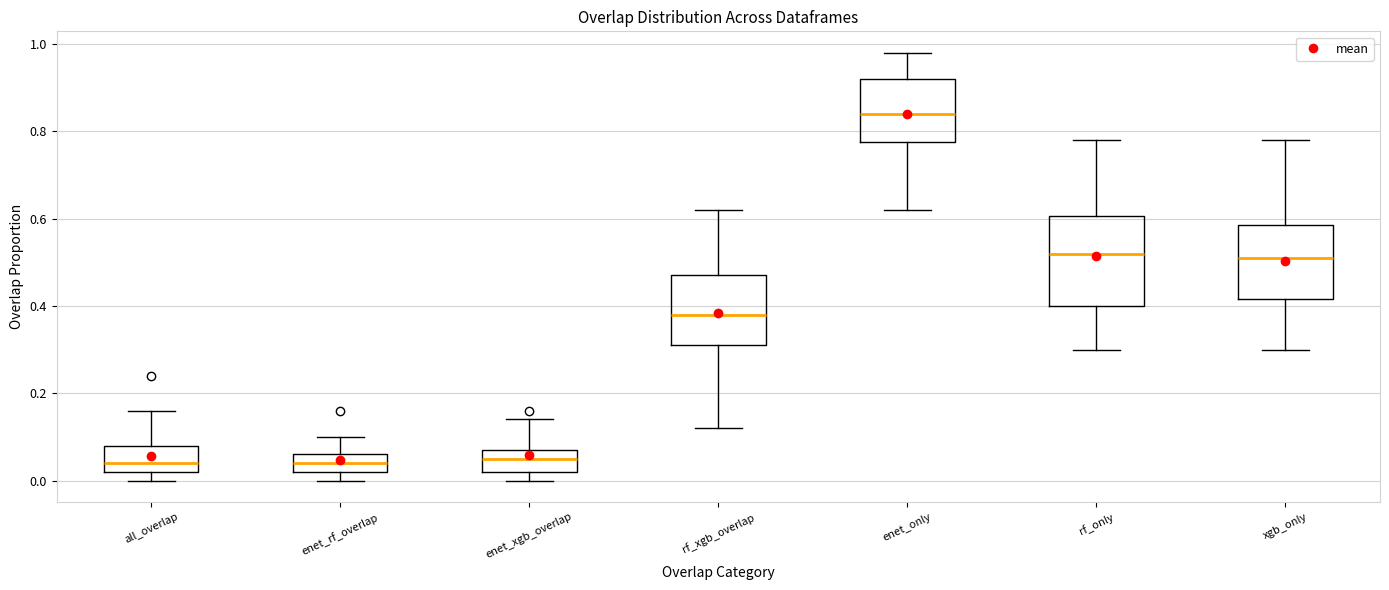

Reading left to right, transcribe this box plot: for each box, give where its median line is, the range the box spans, and where its two whiskers end, as read against the y-axis. The values are not printed on the chart, so give them approximately, as read against the axis.

all_overlap: median 0.04, box 0.02 to 0.08, whiskers 0.00 to 0.16
enet_rf_overlap: median 0.04, box 0.02 to 0.06, whiskers 0.00 to 0.10
enet_xgb_overlap: median 0.06, box 0.02 to 0.08, whiskers 0.00 to 0.14
rf_xgb_overlap: median 0.38, box 0.32 to 0.48, whiskers 0.12 to 0.62
enet_only: median 0.84, box 0.78 to 0.92, whiskers 0.62 to 0.98
rf_only: median 0.52, box 0.40 to 0.60, whiskers 0.30 to 0.78
xgb_only: median 0.52, box 0.42 to 0.58, whiskers 0.30 to 0.78